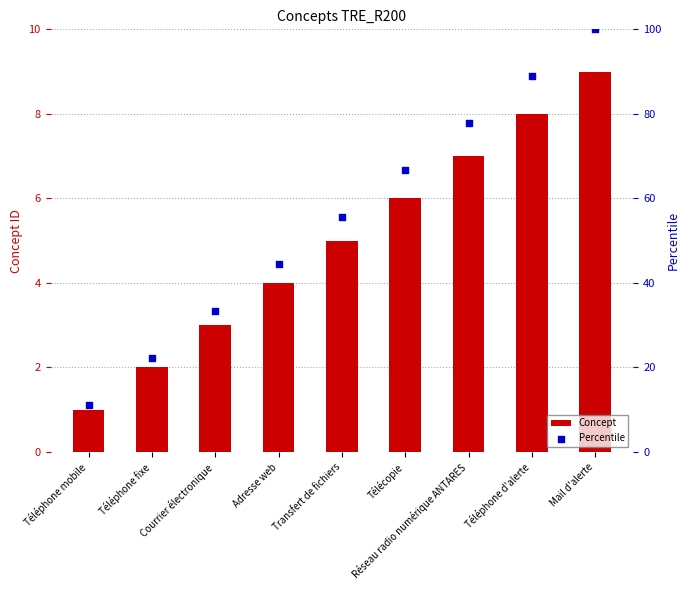

What is the total value across all series at Courrier électronique?

36.3